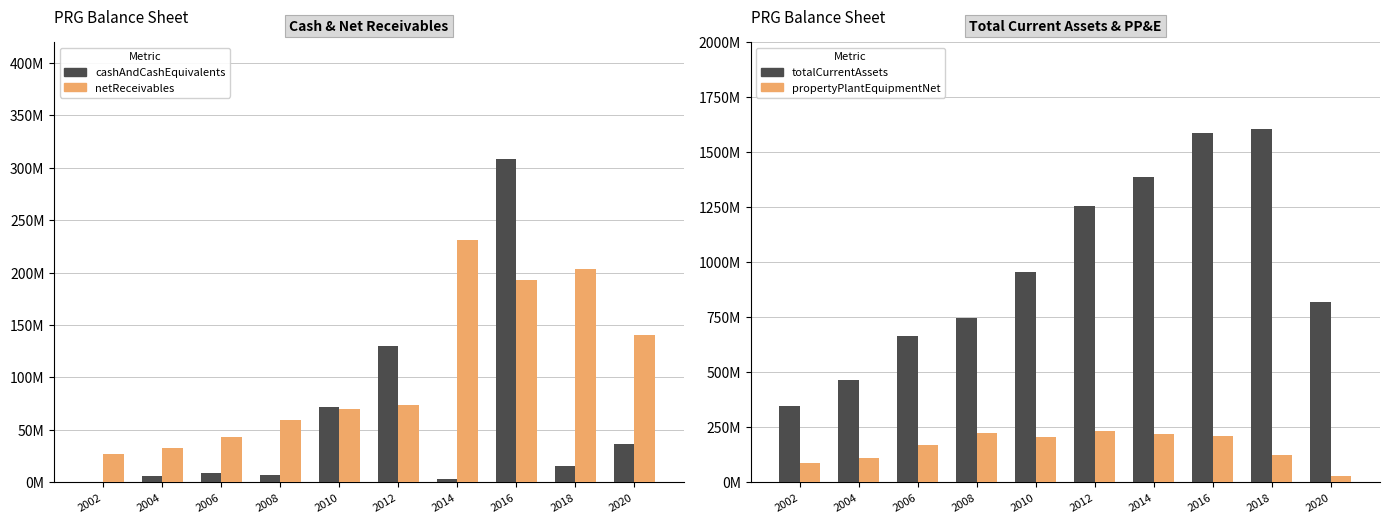

Between 2020 and 2008, which is larger?

2020